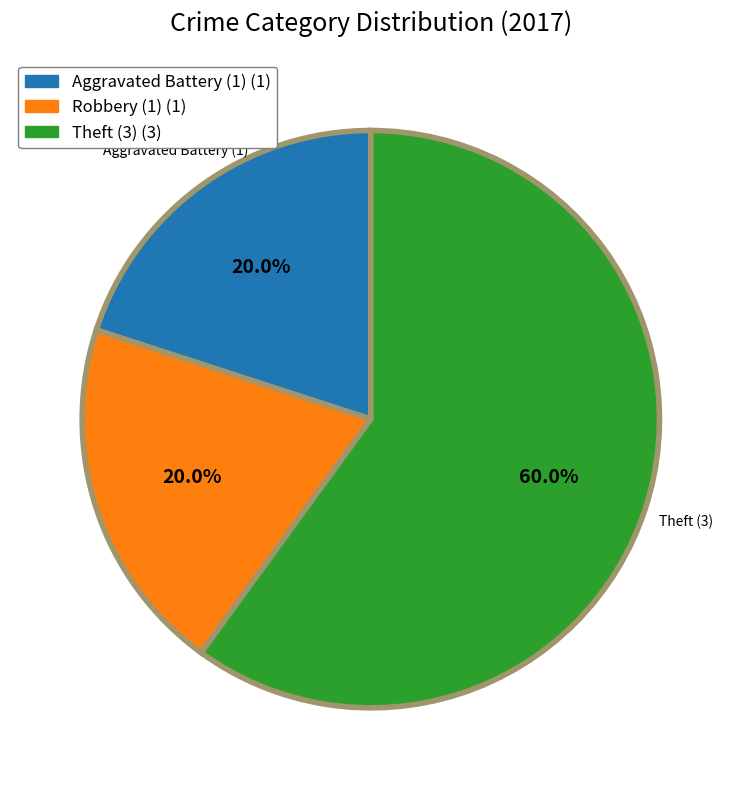

Does any single category account for the majority?

Yes